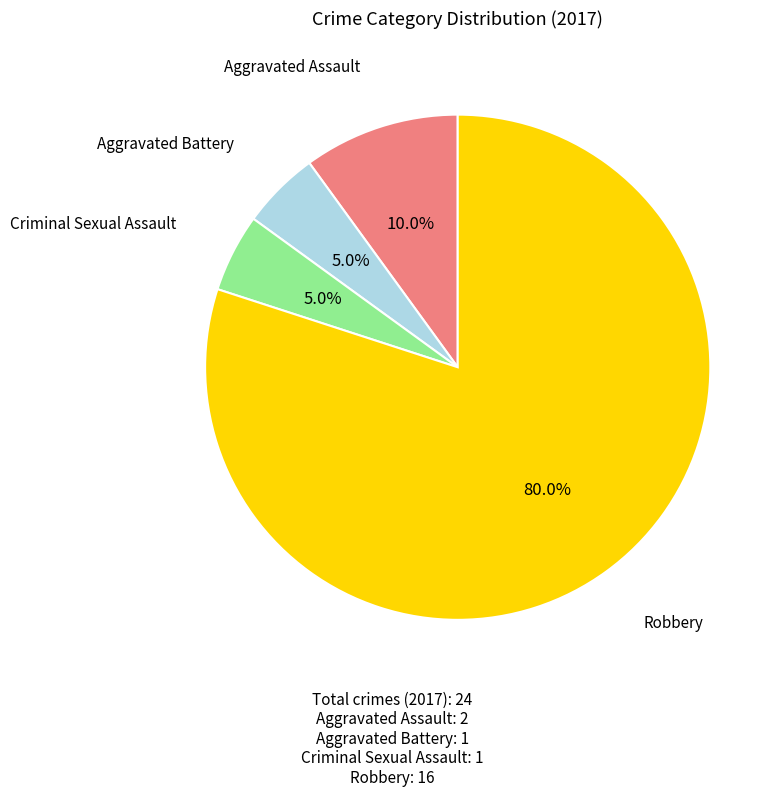

Is there any slice that represents more than half of the pie?

Yes